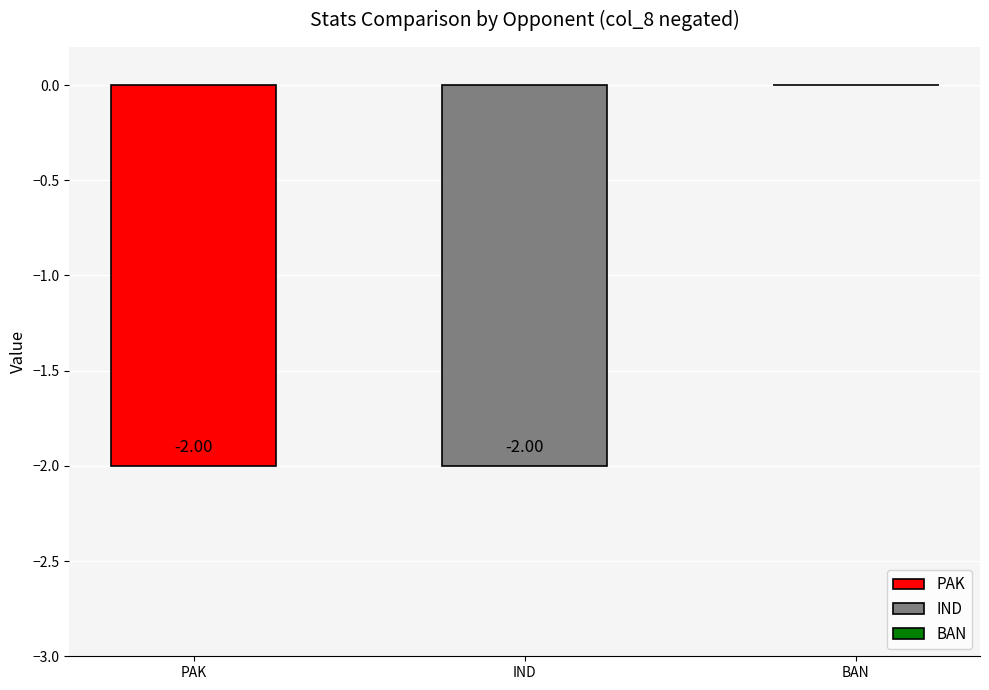

What is the label of the 1st bar from the left?

PAK